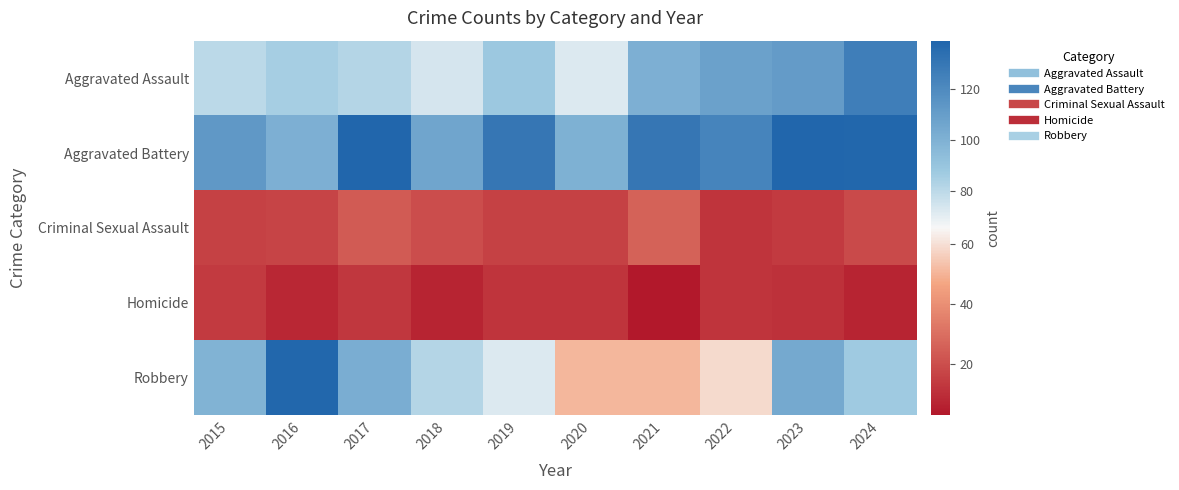

List the series in order of their peak value, lowest first.

Homicide, Criminal Sexual Assault, Aggravated Assault, Robbery, Aggravated Battery